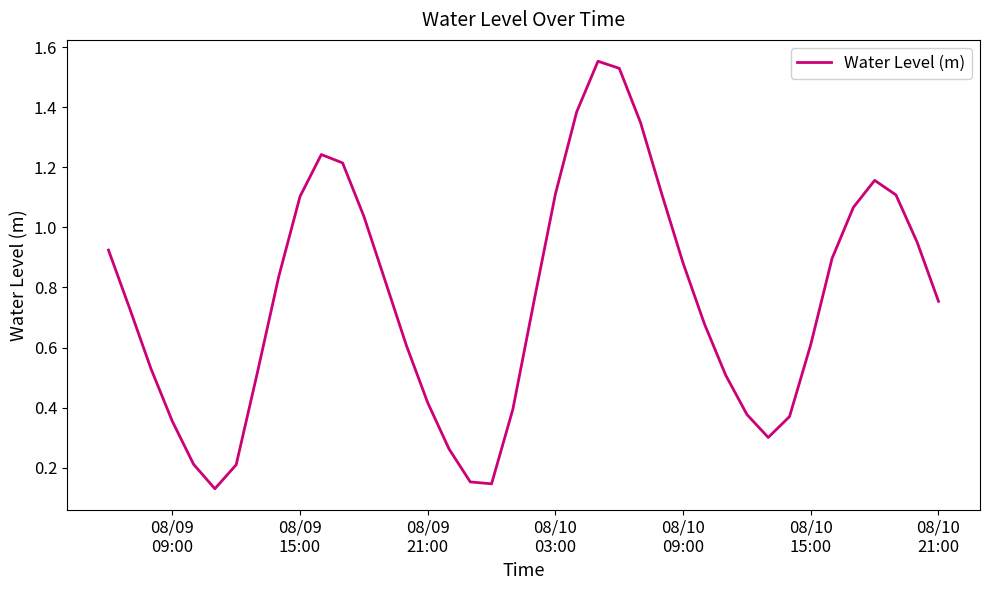

What is the sum of all values?

30.3